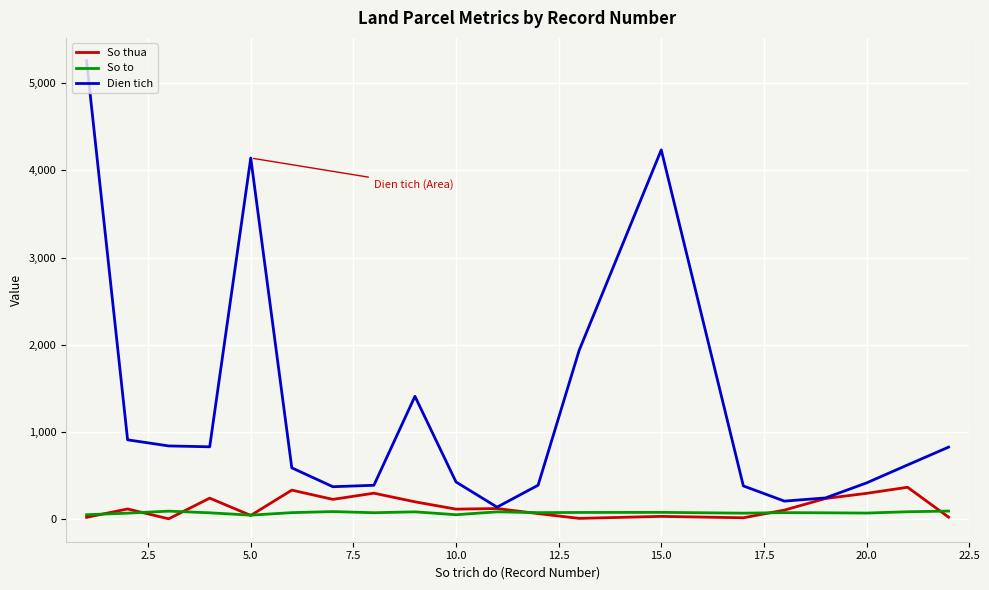

What is the minimum value for Dien tich?

138.0